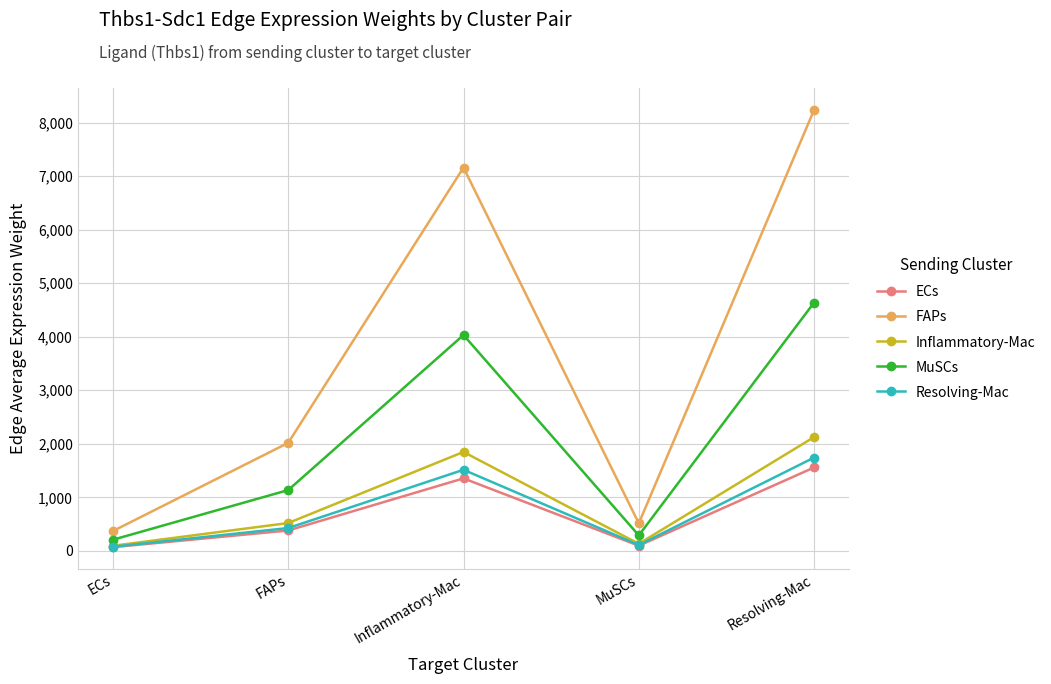

Does the chart have visible grid lines?

Yes